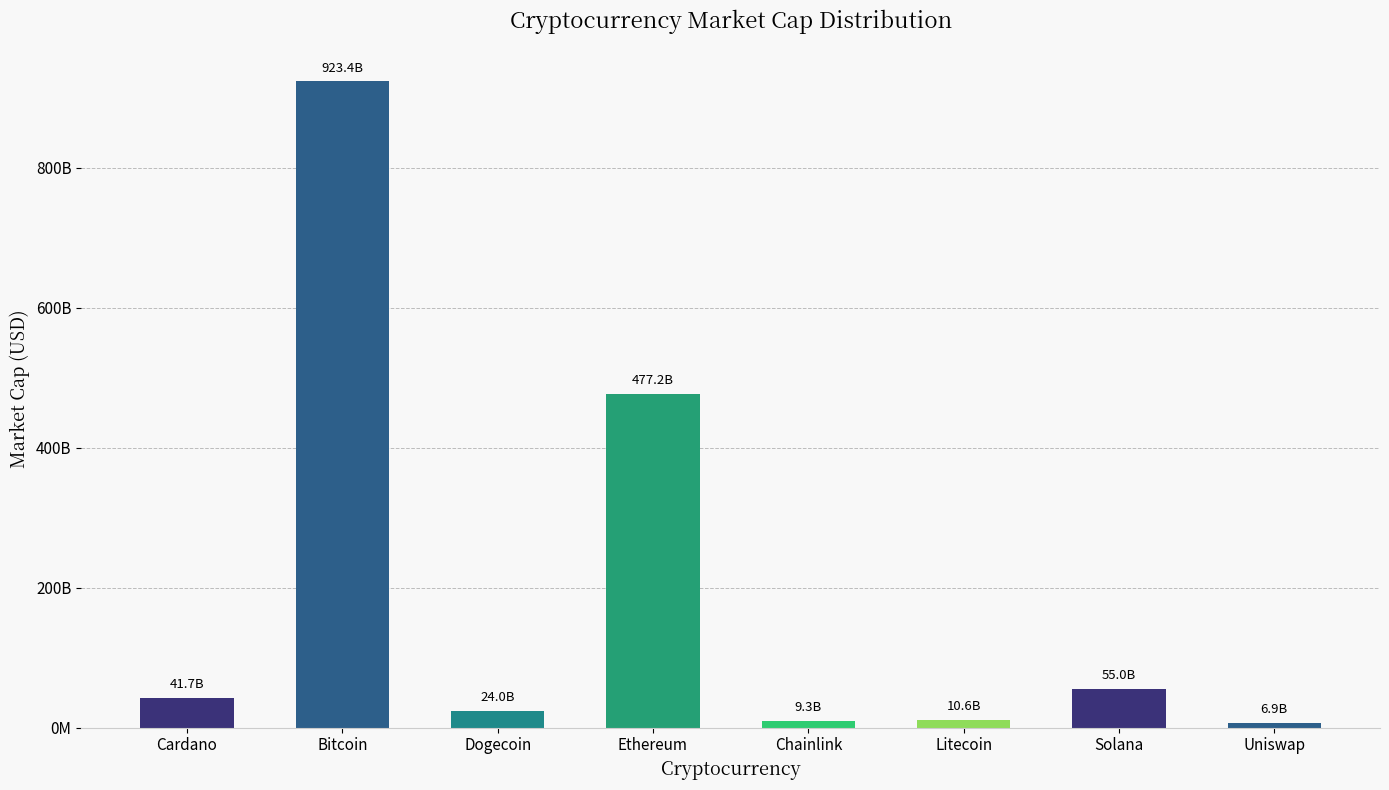

What is the label of the 2nd bar from the right?

Solana